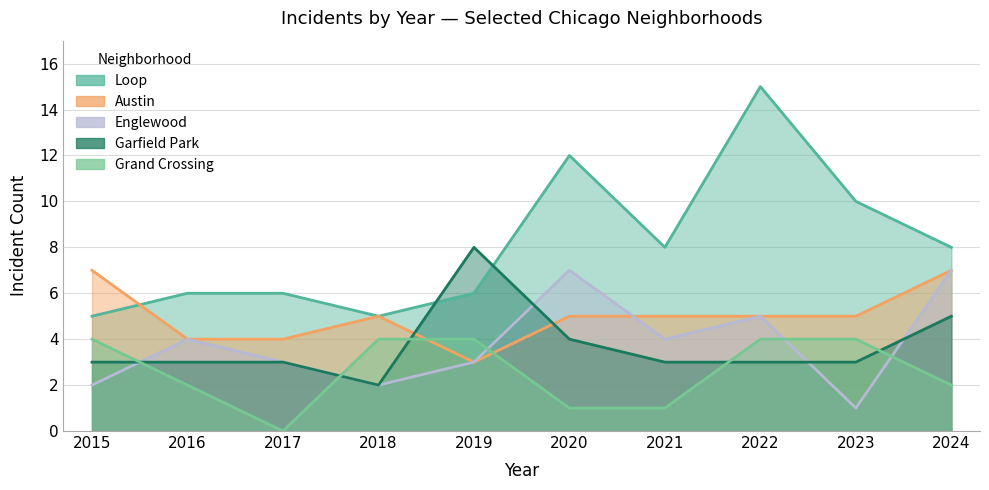

What is the lowest value of the Austin series?

3